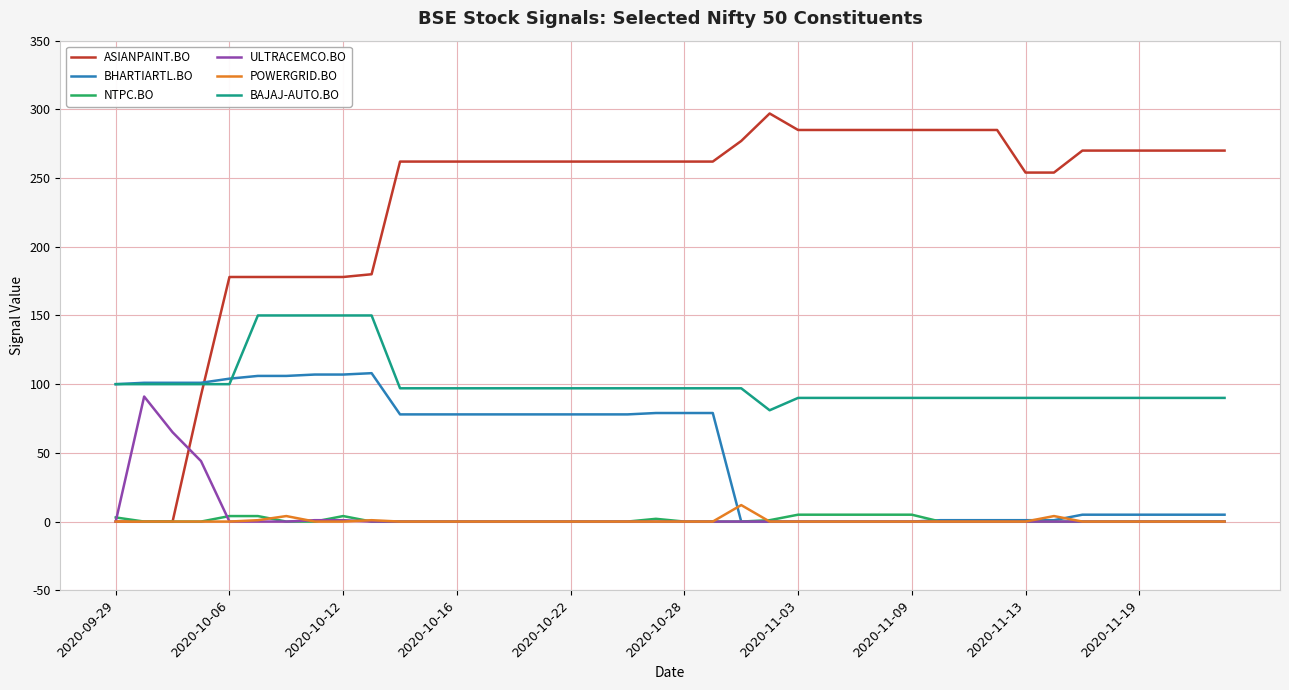

After their last crossing, which series has the higher values: ASIANPAINT.BO or BHARTIARTL.BO?

ASIANPAINT.BO